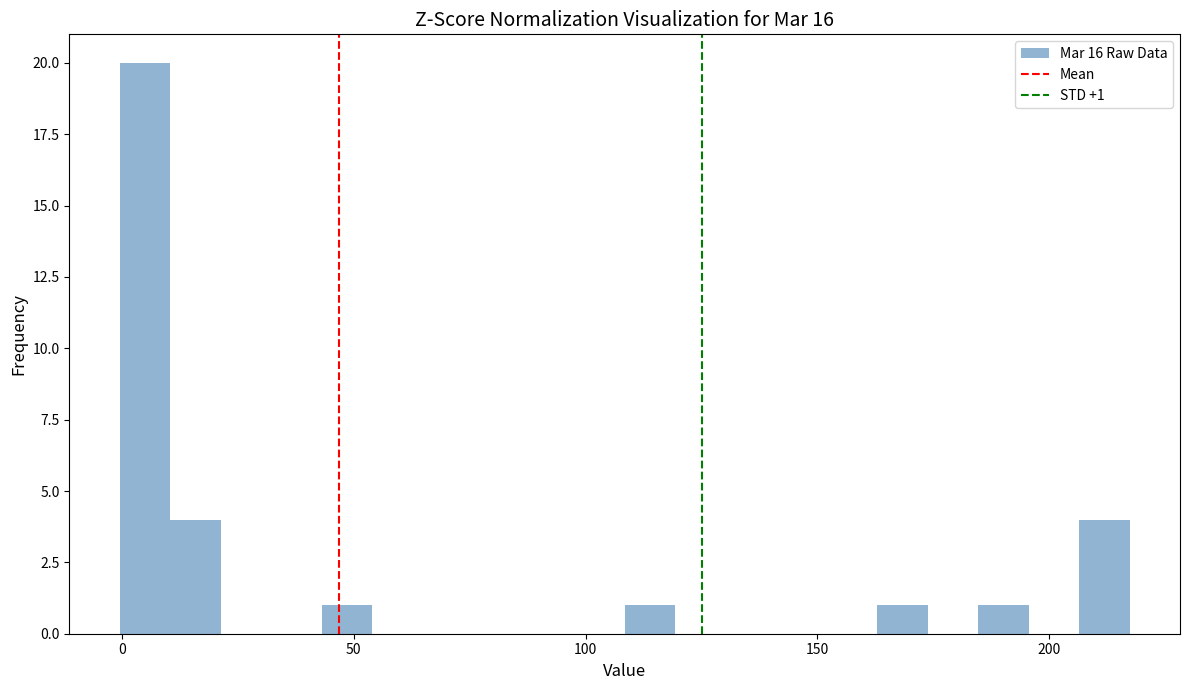

Around what value on the x-axis is the tallest bar? Give the approximate position of its centre, as read against the axis.

5